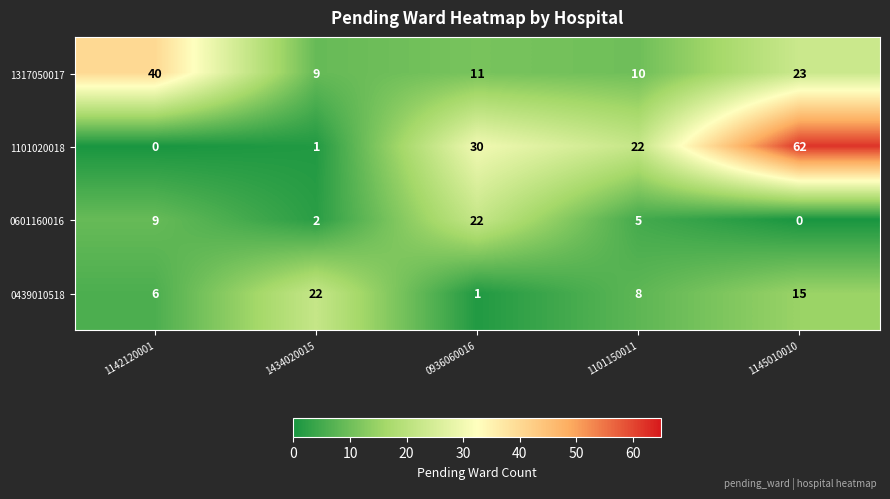

Rank the series by their average value, from highest to lowest.

1101020018, 1317050017, 0439010518, 0601160016